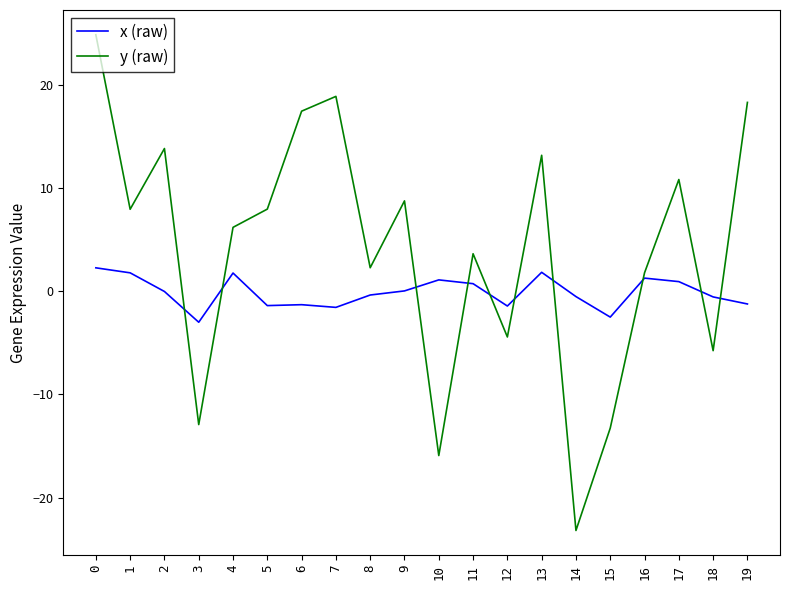

What is the spread (max minus min) of values at 0?

22.6